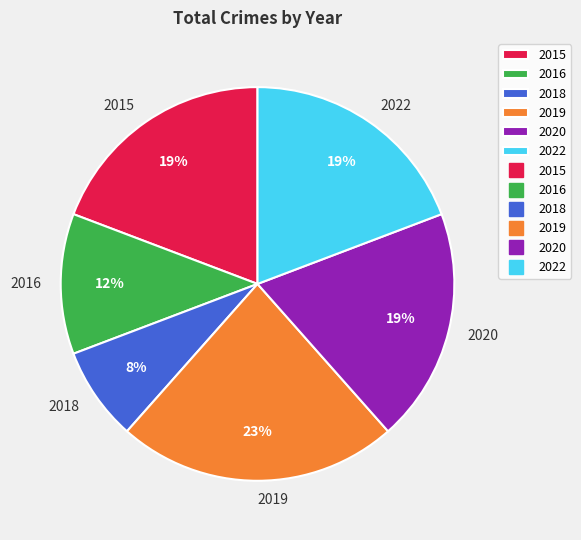

Which slice is the smallest?

2018